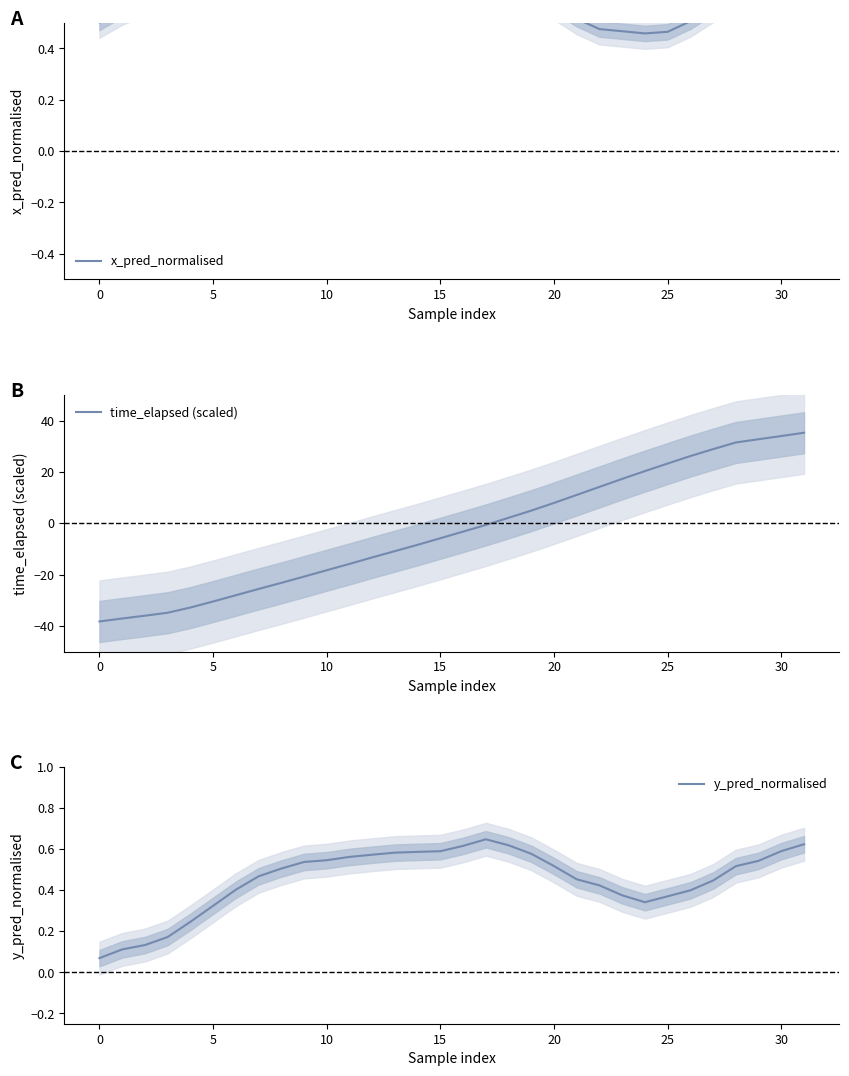

How many times do time_elapsed (scaled) and y_pred_normalised cross each other?

1